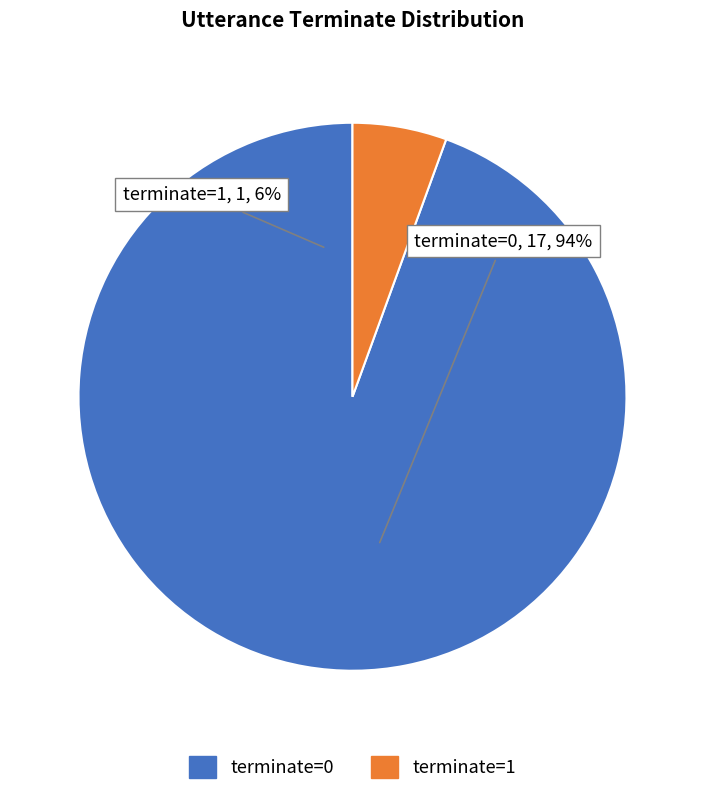

Combined, do terminate=1 and terminate=0 account for over 50%?

Yes